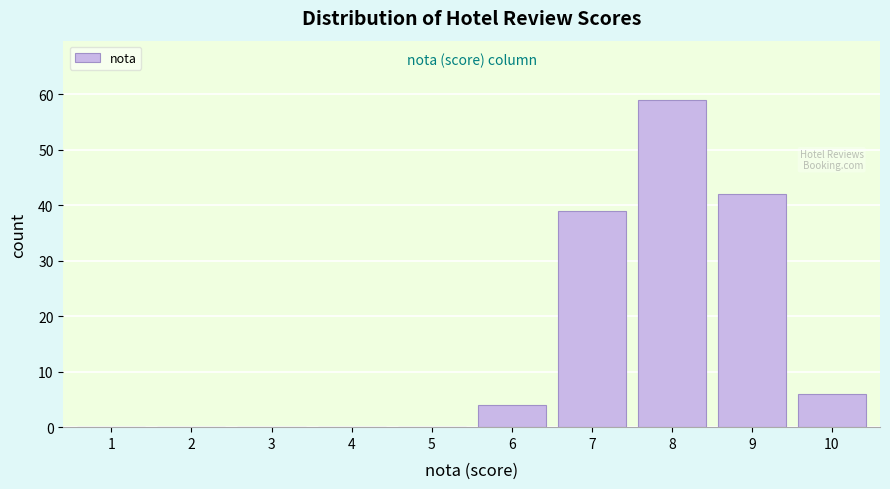

Reading left to right, transcribe all the data shown in this chart.

1=0	2=0	3=0	4=0	5=0	6=4	7=39	8=59	9=42	10=6